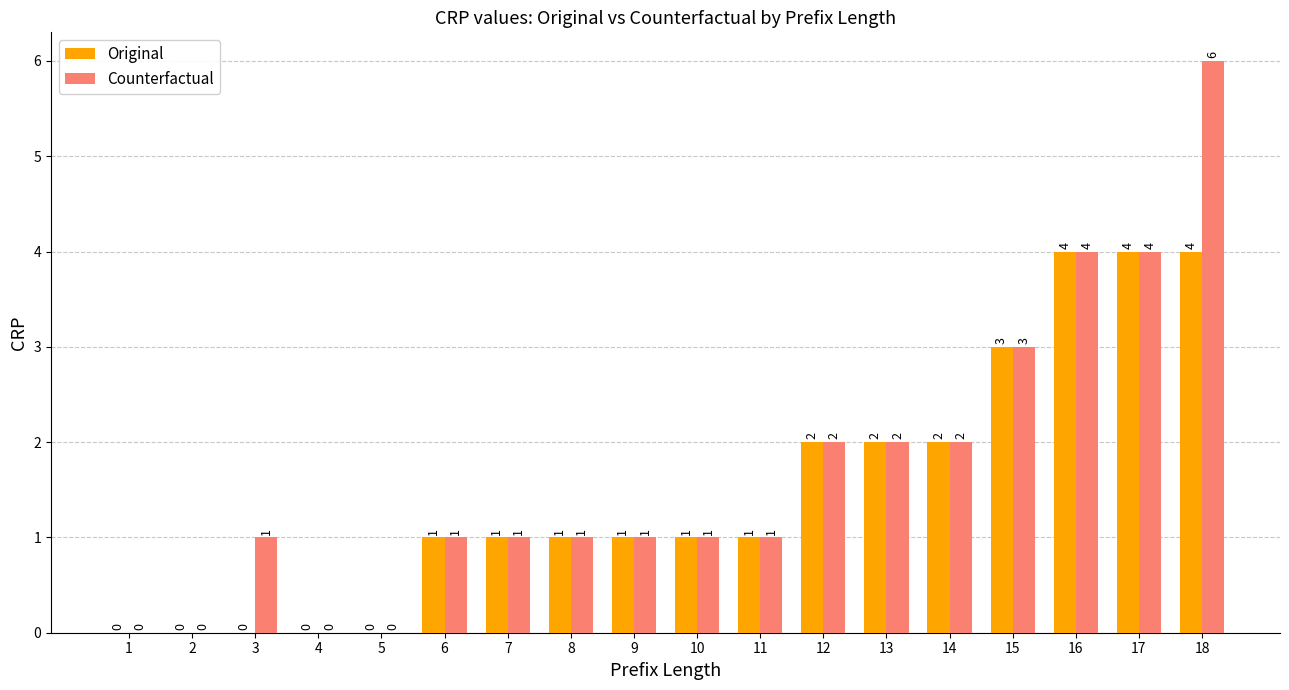

What is the sum of all Counterfactual values?

30